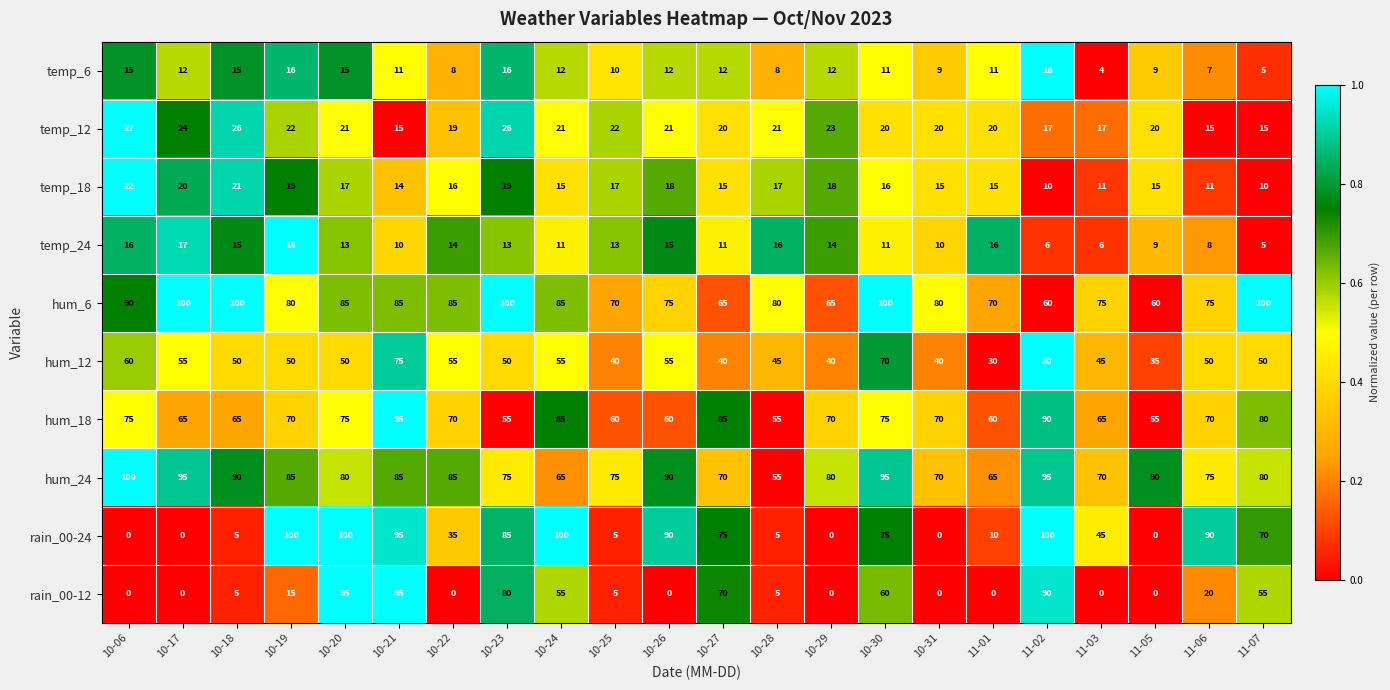

Is it true that temp_24 equals 11 at 10-30?

True